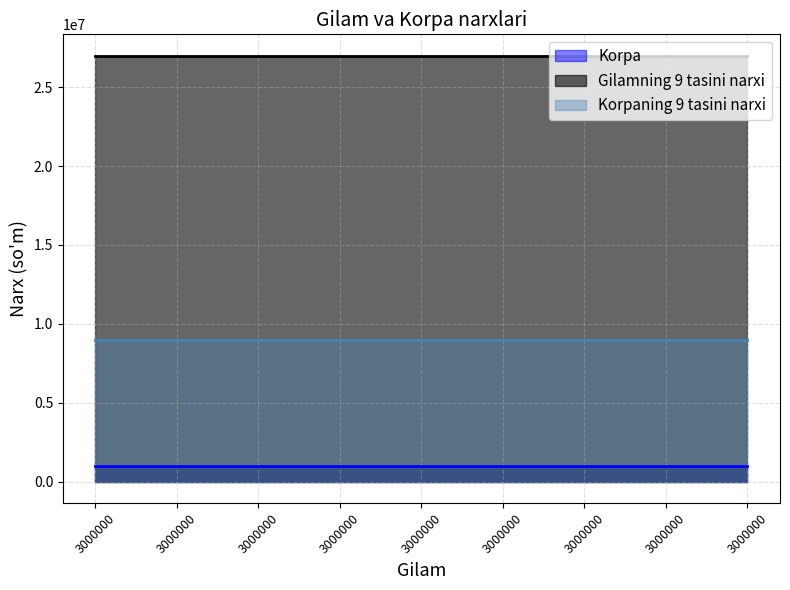

Reading left to right, extract all data points from this chart.

Korpa: 1000000	1000000	1000000	1000000	1000000	1000000	1000000	1000000	1000000
Gilamning 9 tasini narxi: 27000000	27000000	27000000	27000000	27000000	27000000	27000000	27000000	27000000
Korpaning 9 tasini narxi: 9000000	9000000	9000000	9000000	9000000	9000000	9000000	9000000	9000000